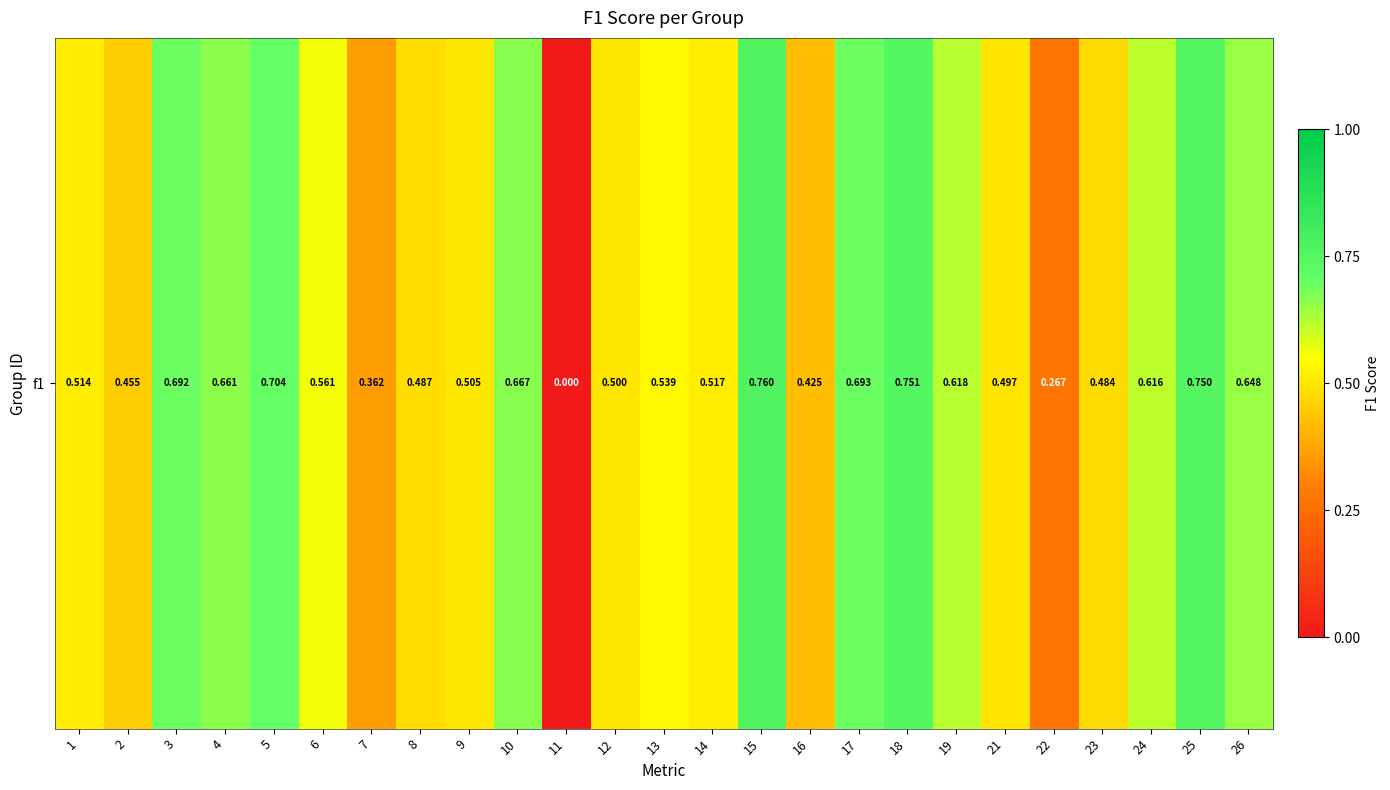

Reading left to right, what are all the values shown in this chart?

1=0.5	2=0.5	3=0.7	4=0.7	5=0.7	6=0.6	7=0.4	8=0.5	9=0.5	10=0.7	11=0.0	12=0.5	13=0.5	14=0.5	15=0.8	16=0.4	17=0.7	18=0.8	19=0.6	21=0.5	22=0.3	23=0.5	24=0.6	25=0.8	26=0.6